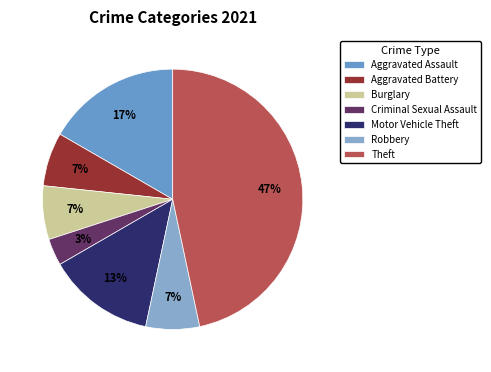

To the nearest percent, what percentage of the pie is Motor Vehicle Theft?

13%